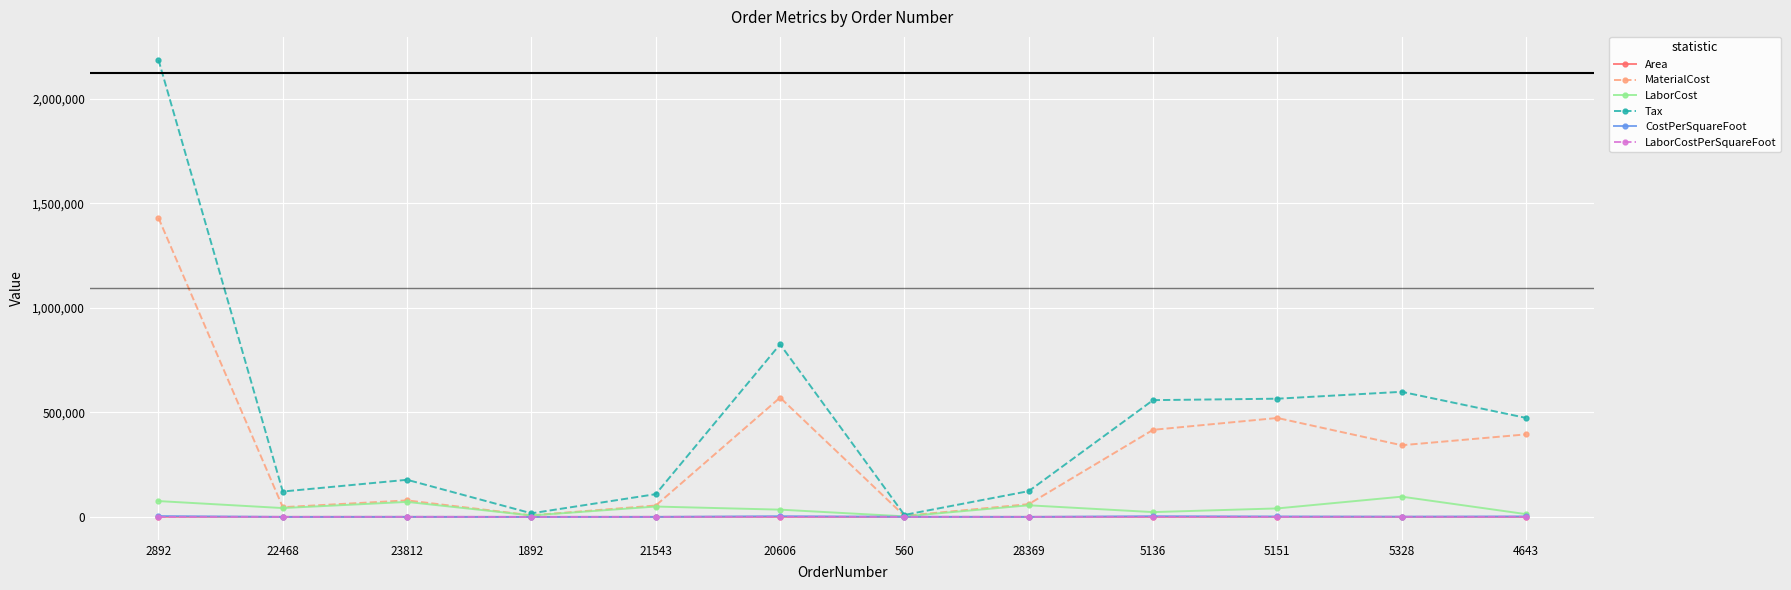

What is the lowest value of the Tax series?

9657.5